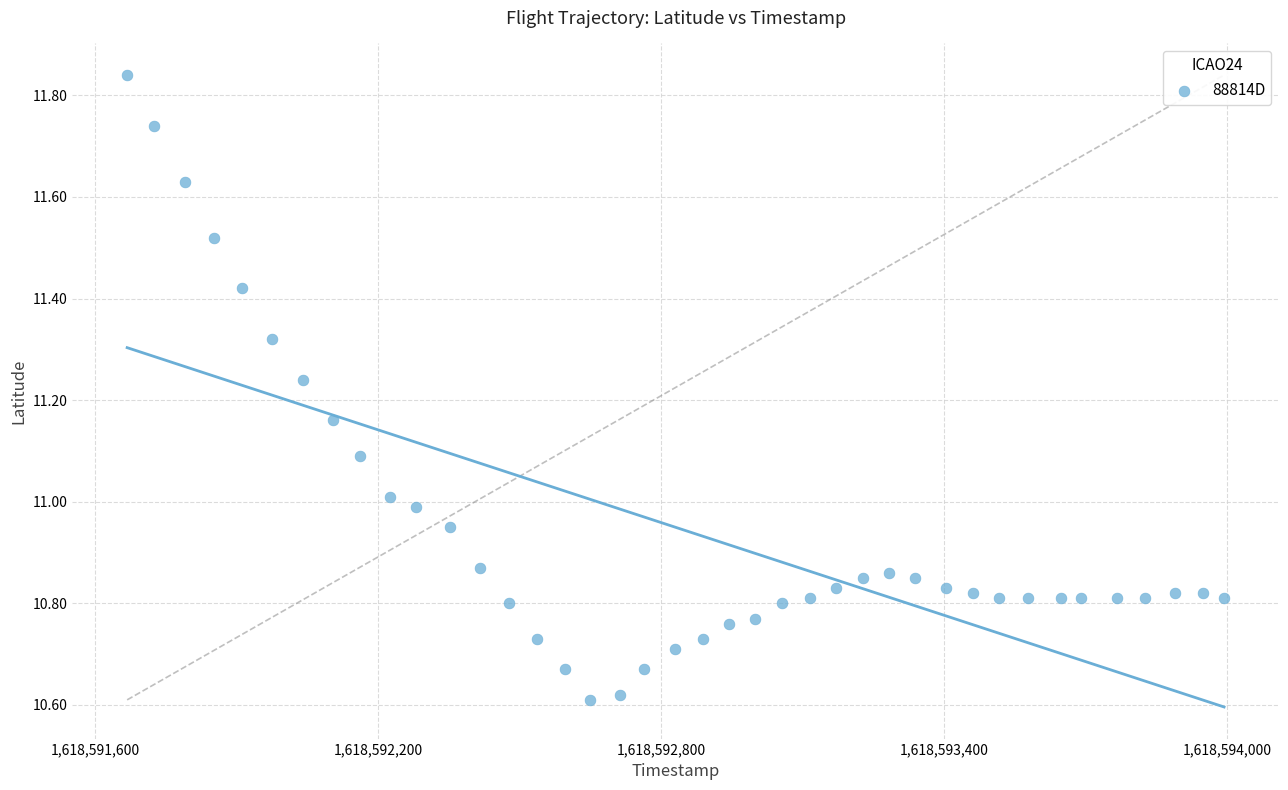

What is the range of X values (max minus min)?

2326.0